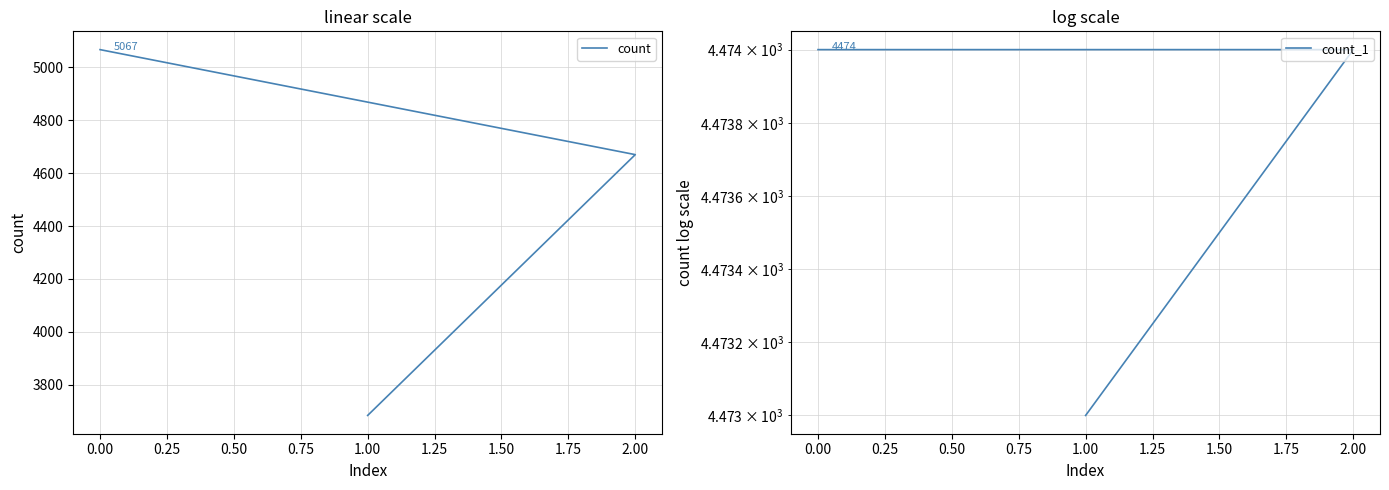

What are all the series names shown in the legend?

count, count_1